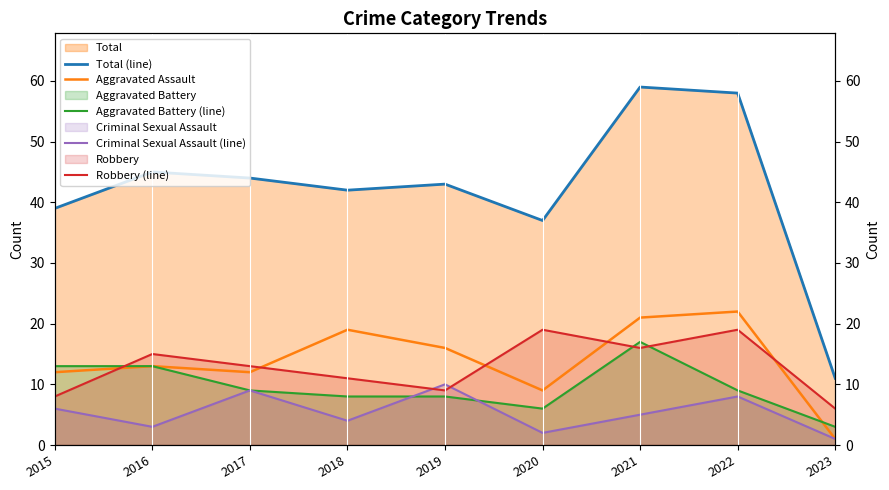

What is the maximum value for Aggravated Battery (line)?

17